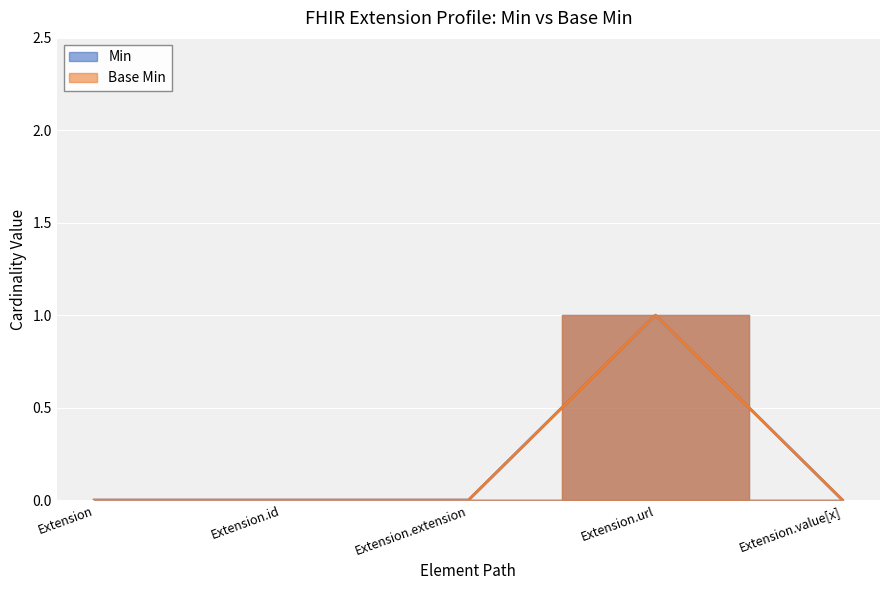

At which category does Min reach its first local peak?

Extension.url